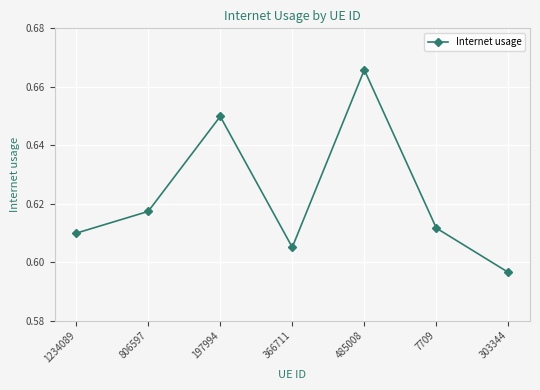

List the labels in order of value, smallest first.

303344, 366711, 1234089, 7709, 806597, 197994, 485008